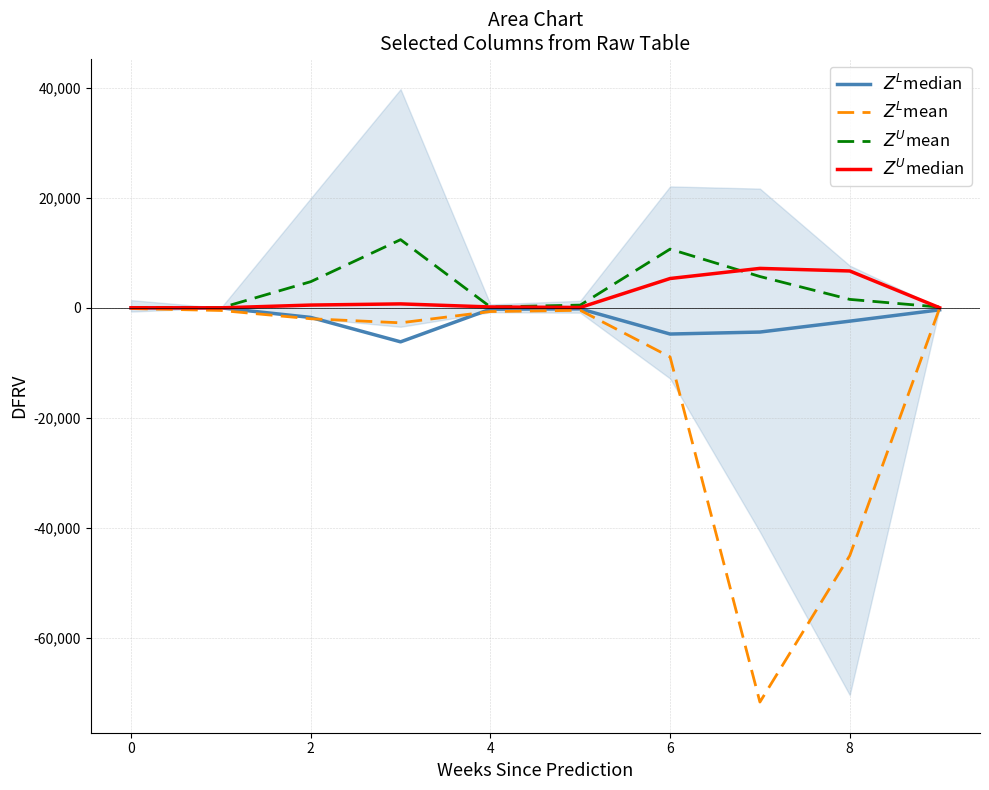

How many data points does each series have?

10